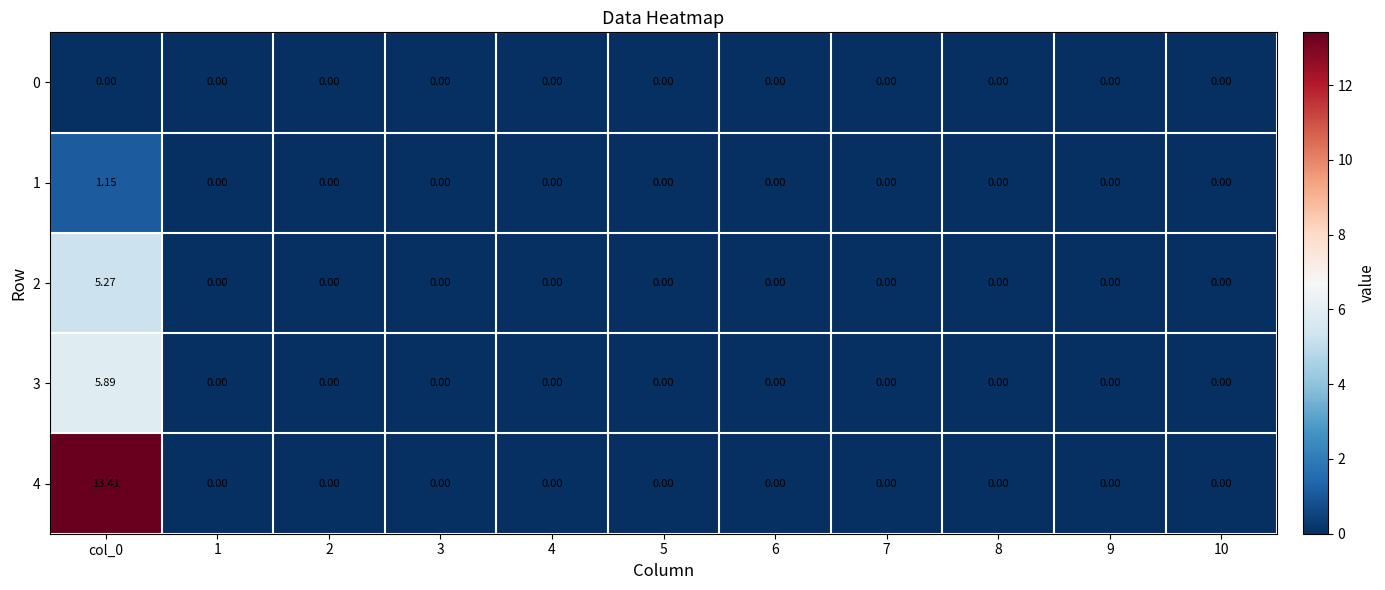

Count the number of categories in the chart.

11